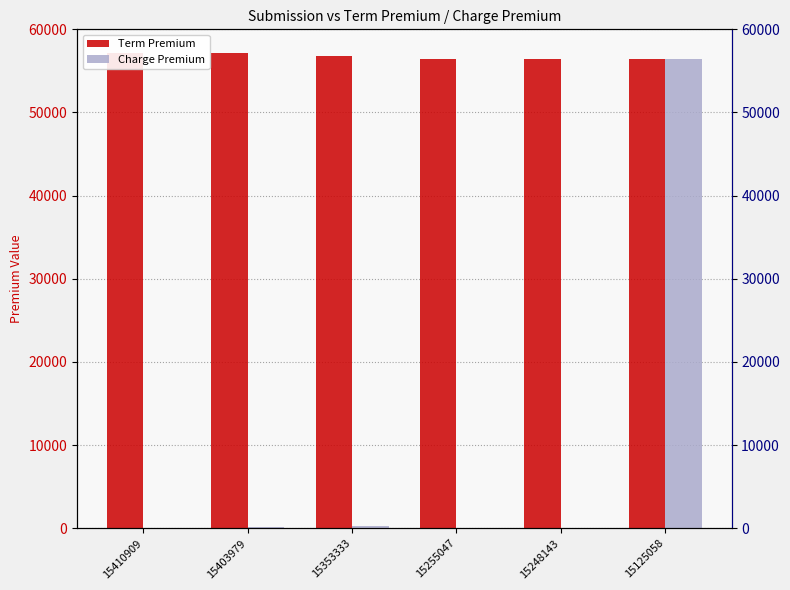

Which label corresponds to the largest value in the chart?

15410909